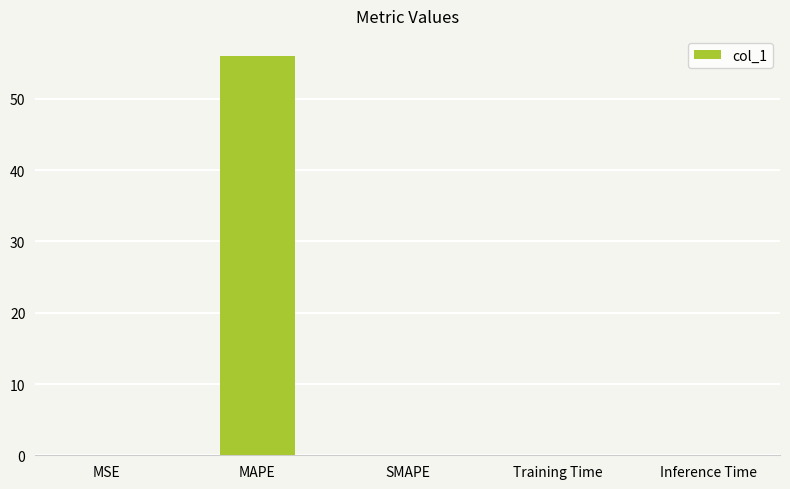

What is the average value?

11.2